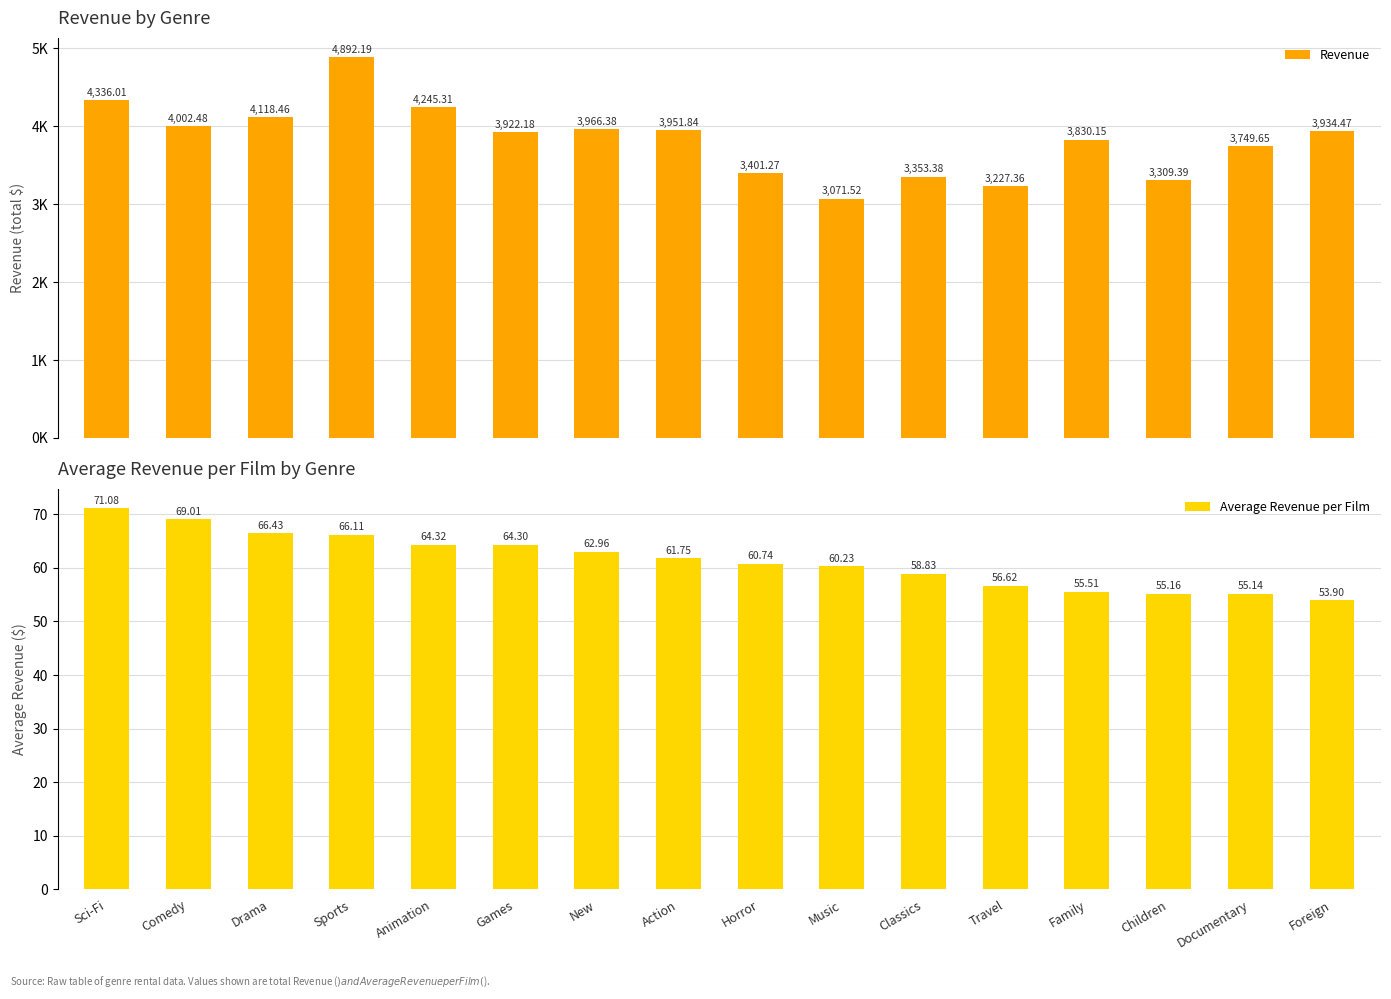

How many bars are there in total?

32